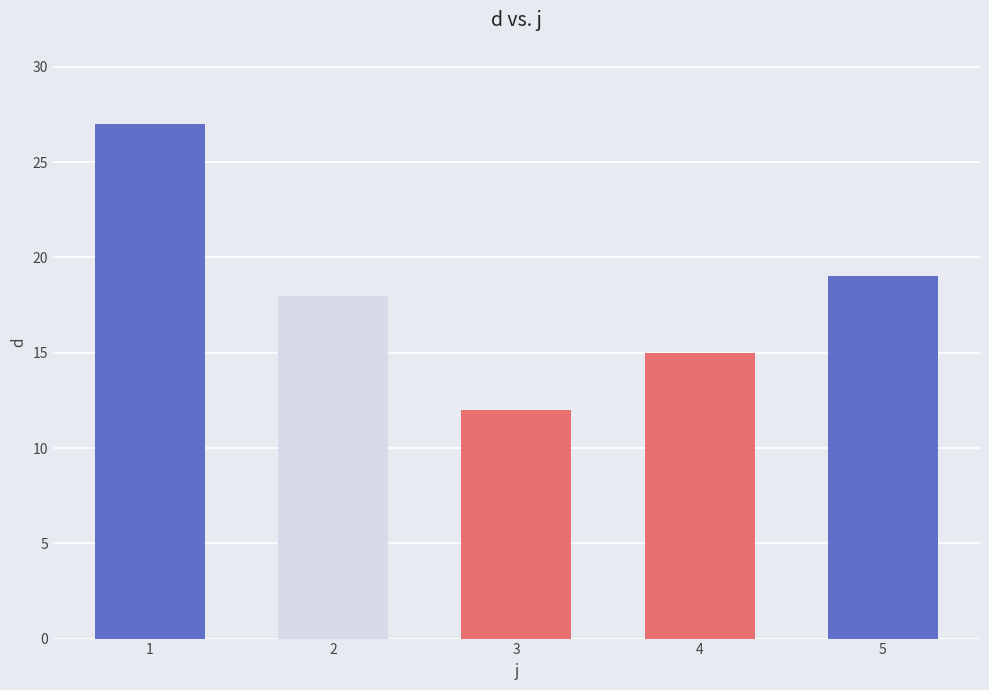

Reading left to right, what are all the values shown in this chart?

27	18	12	15	19